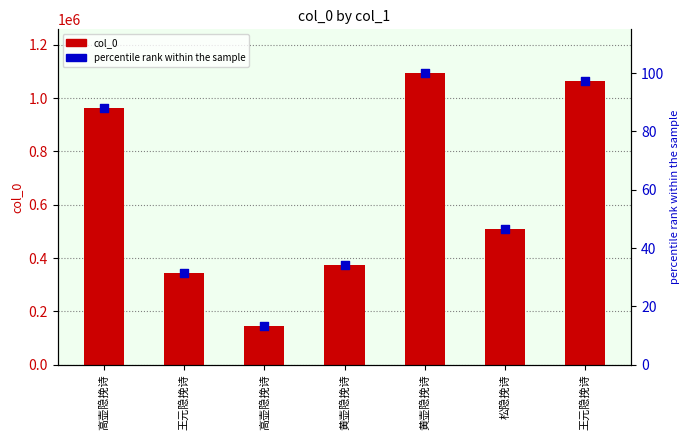

Which series has the largest total across all categories?

col_0